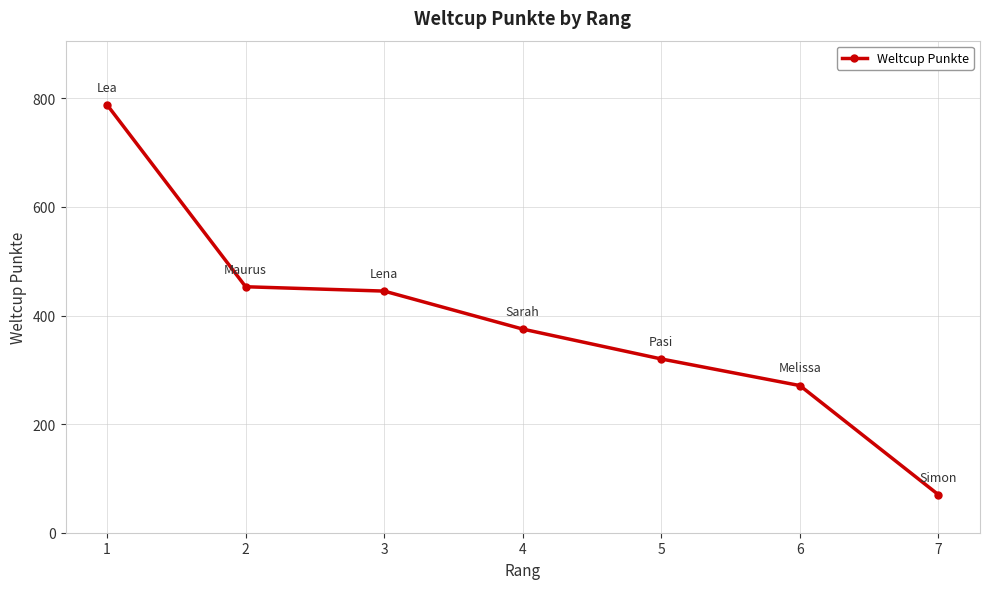

Approximately how many times larger is the value at 1 compared to 7?

11.3